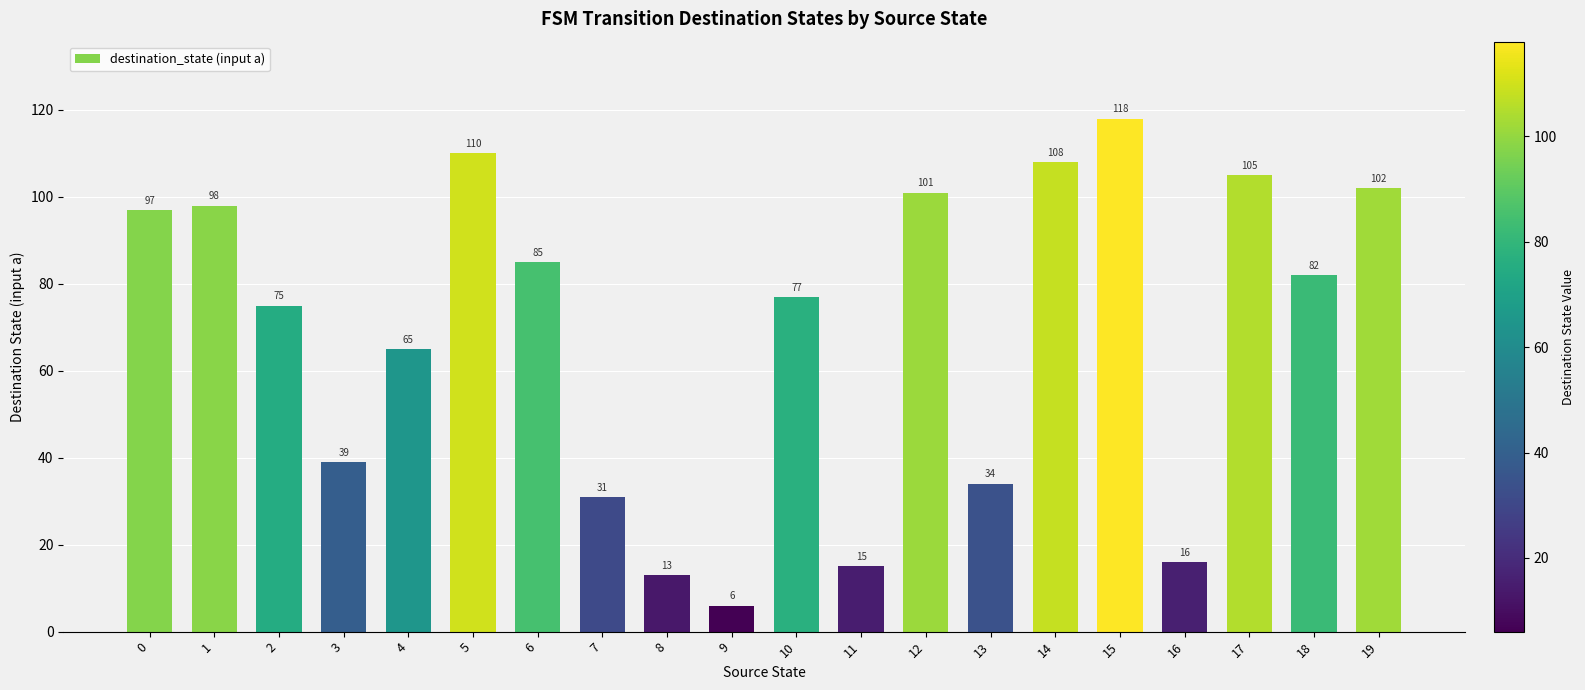

Read the value at 8.

13